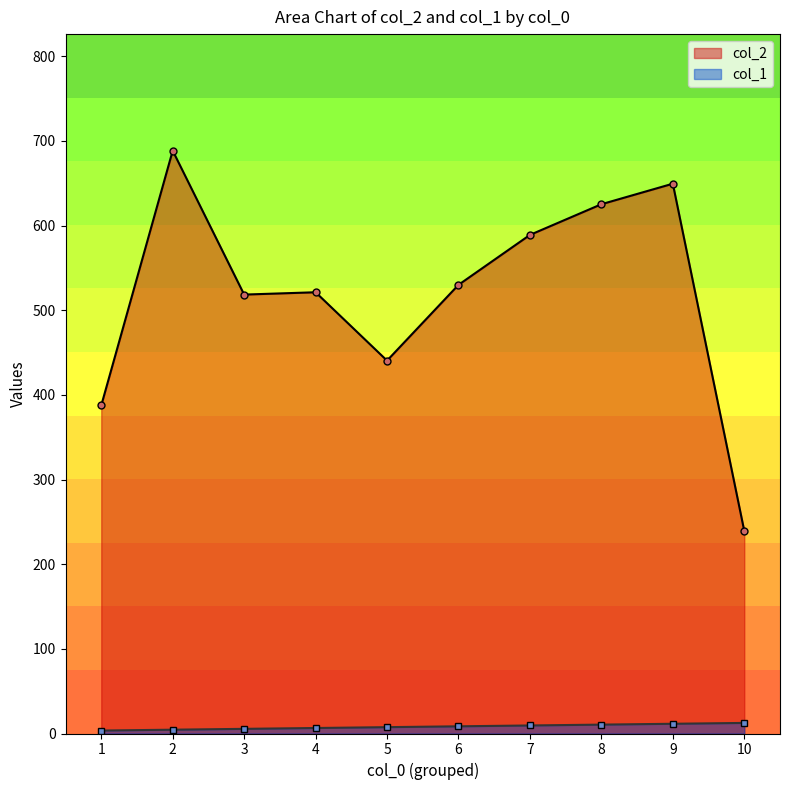

True or false: col_2 has more than 0 points higher than both neighbors.

True